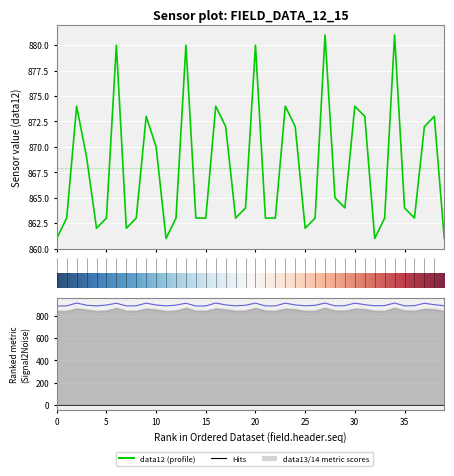

Count the number of categories in the chart.

40